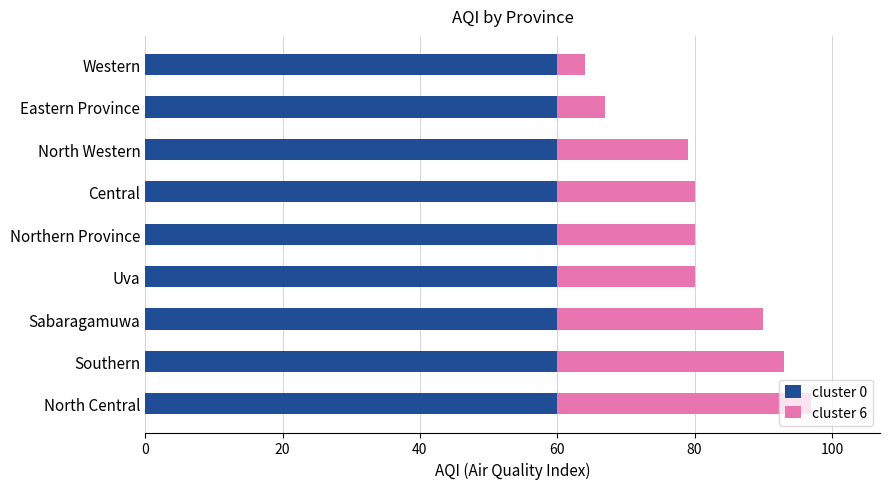

What is the maximum value for cluster 0?

60